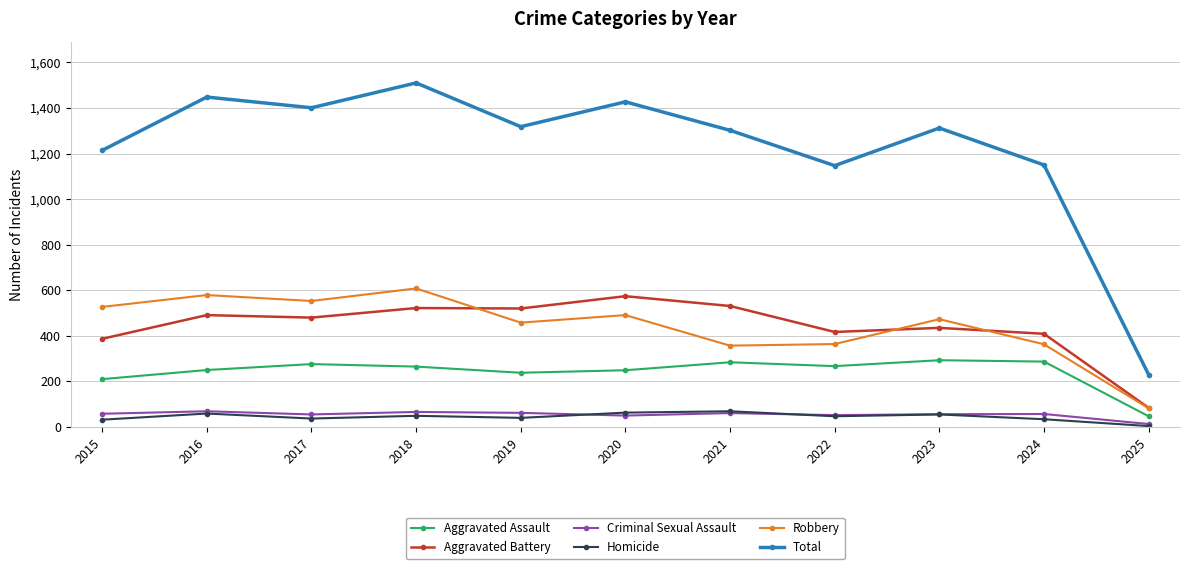

What is the difference between the maximum and second lowest values in the Homicide series?

37